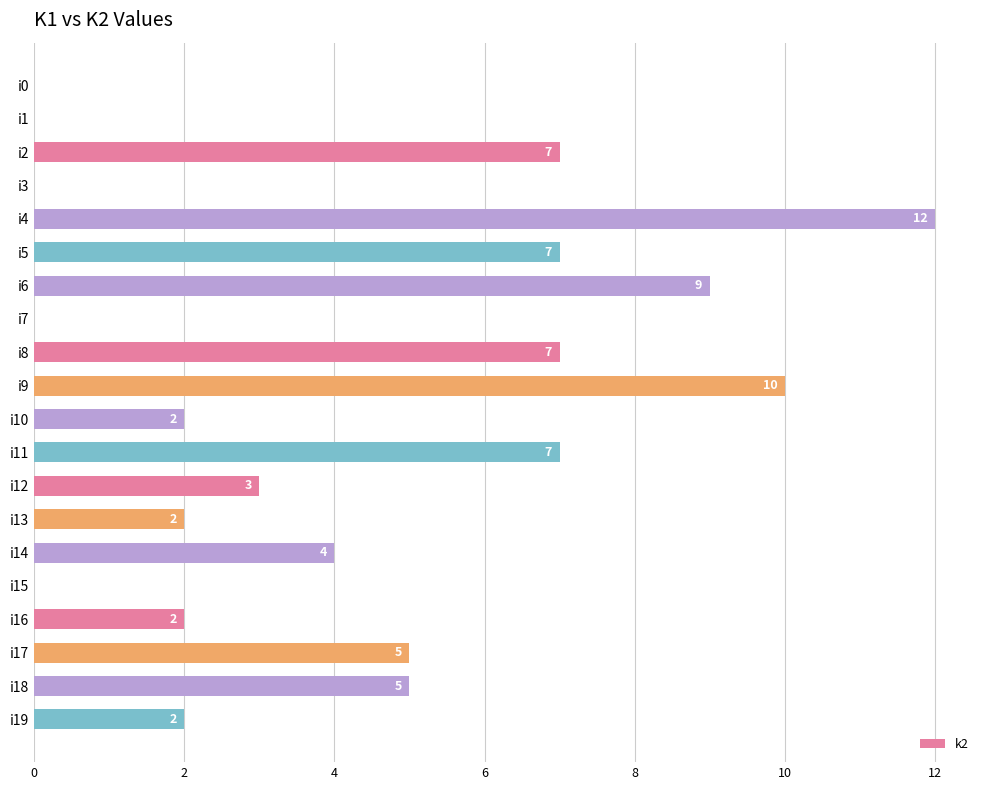

Are the bars grouped side by side (vs. stacked)?

No